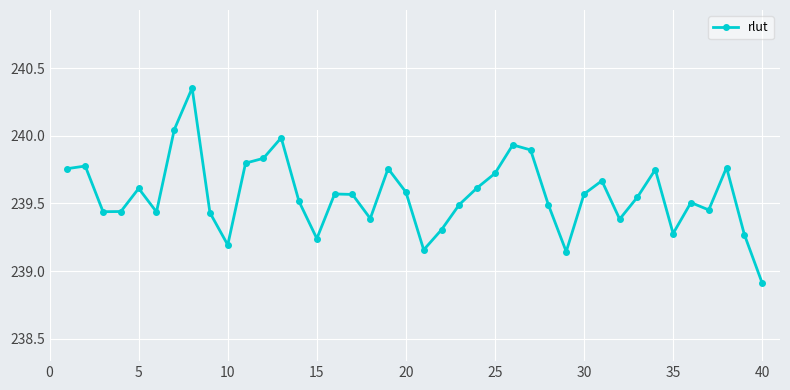

What is the difference between the second highest and minimum values?

1.1